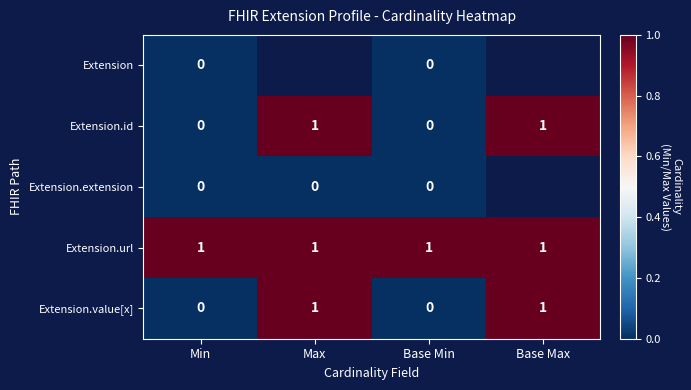

The Extension.id series shows 0 at Max. True or false?

False